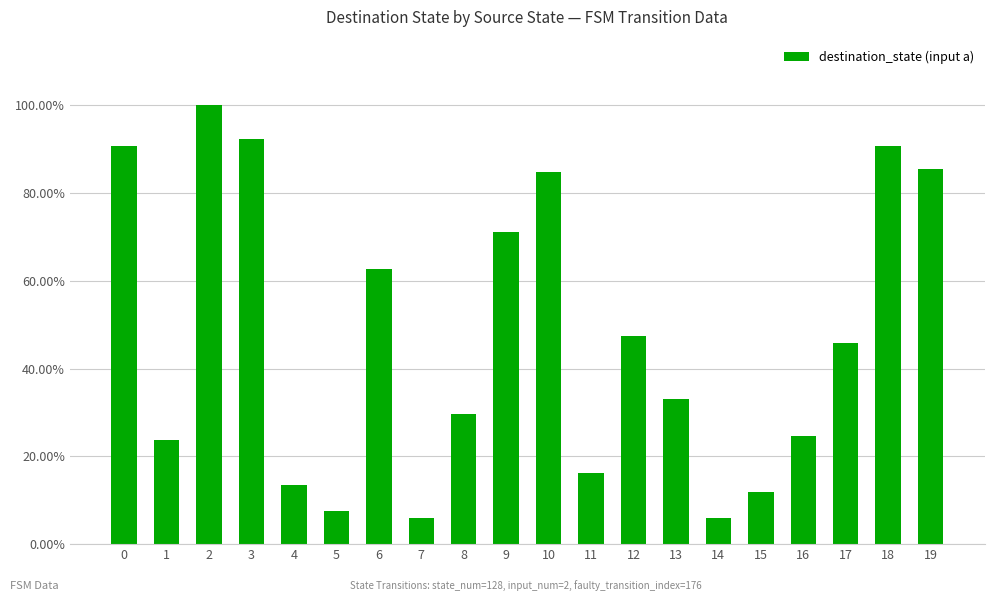

What is the change in value from 5 to 9?

+0.6